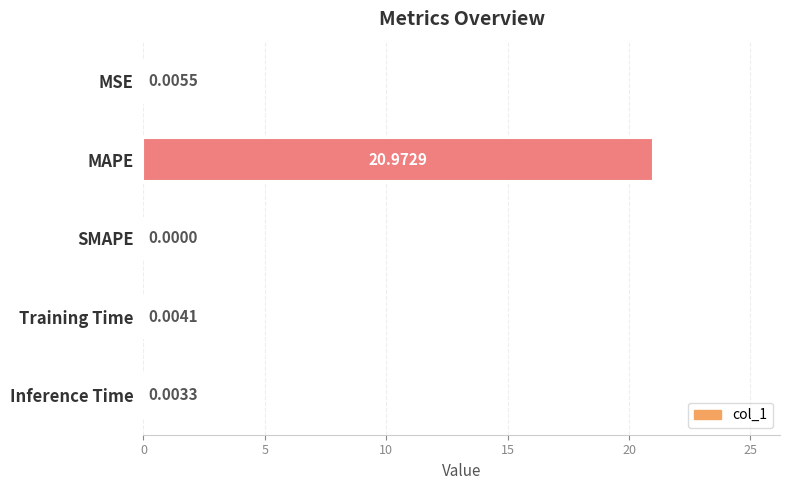

What is the sum of the values at Training Time and MAPE?

21.0